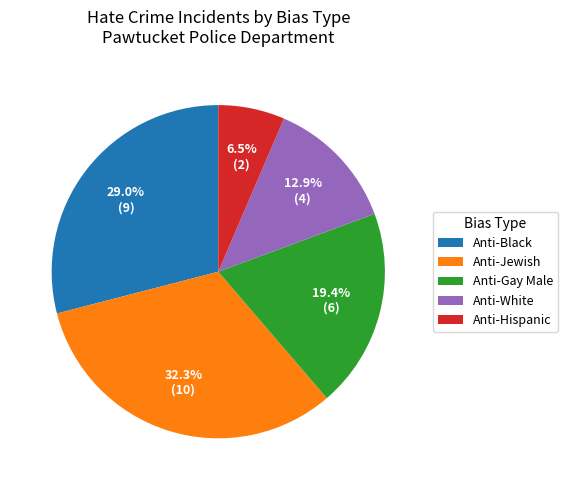

Rank the categories by value from lowest to highest.

Anti-Hispanic, Anti-White, Anti-Gay Male, Anti-Black, Anti-Jewish